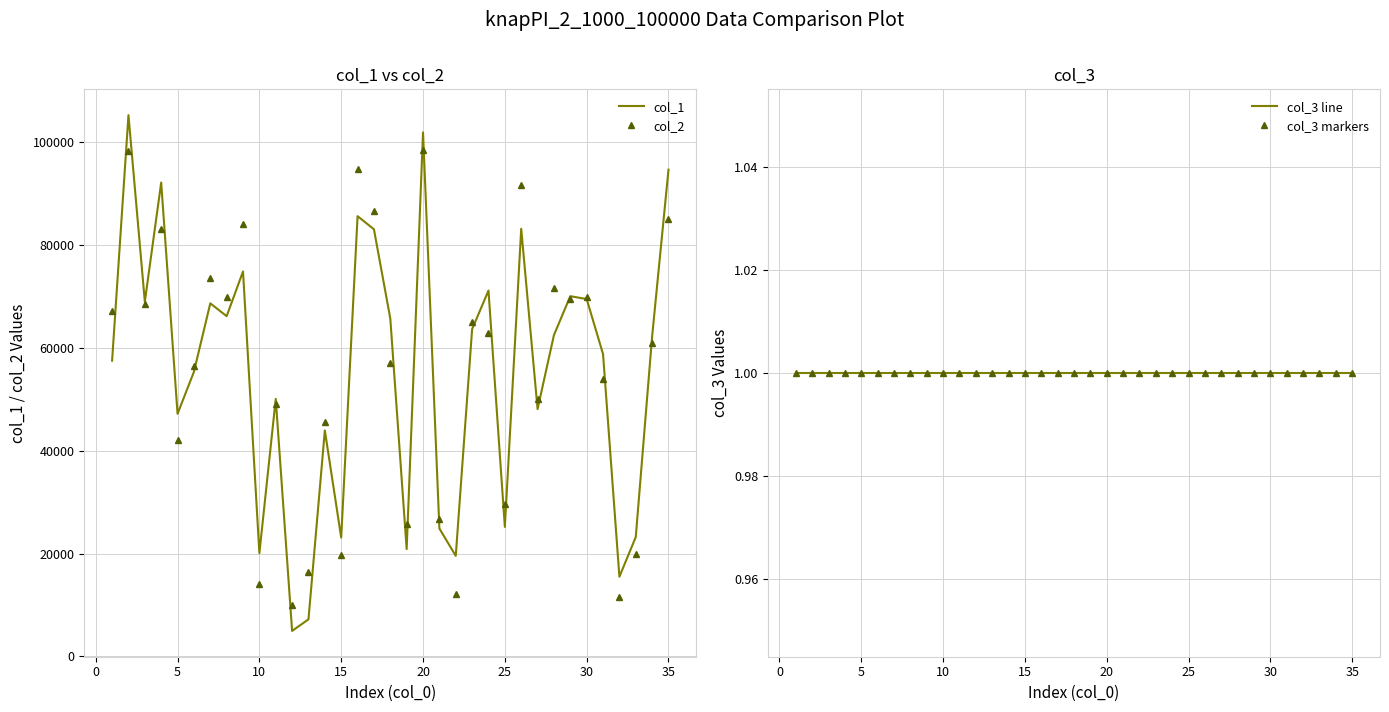

What is the value of the col_2 point at the 19th from the left?

25783